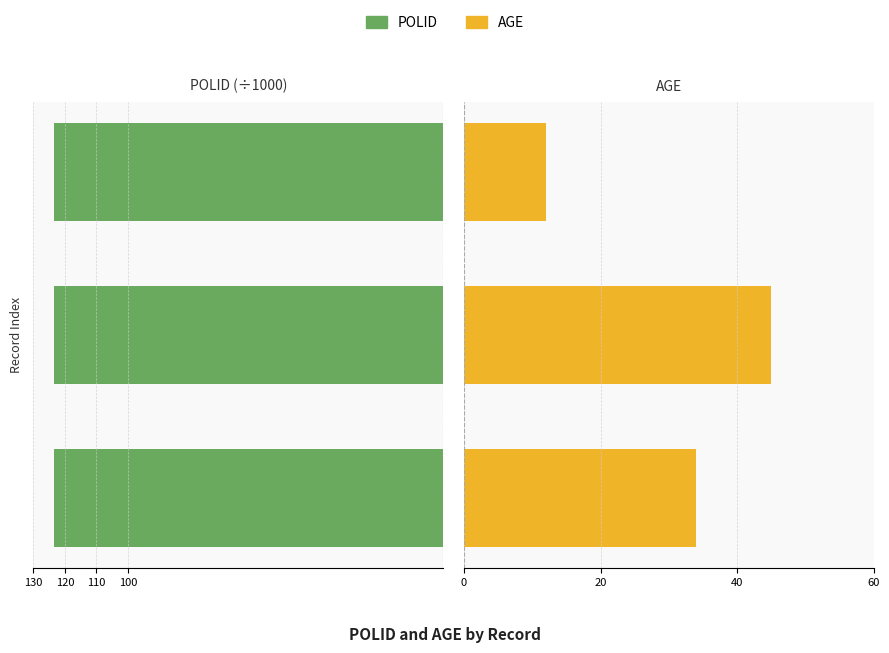

True or false: POLID has a value of -64.4 at 110.

False